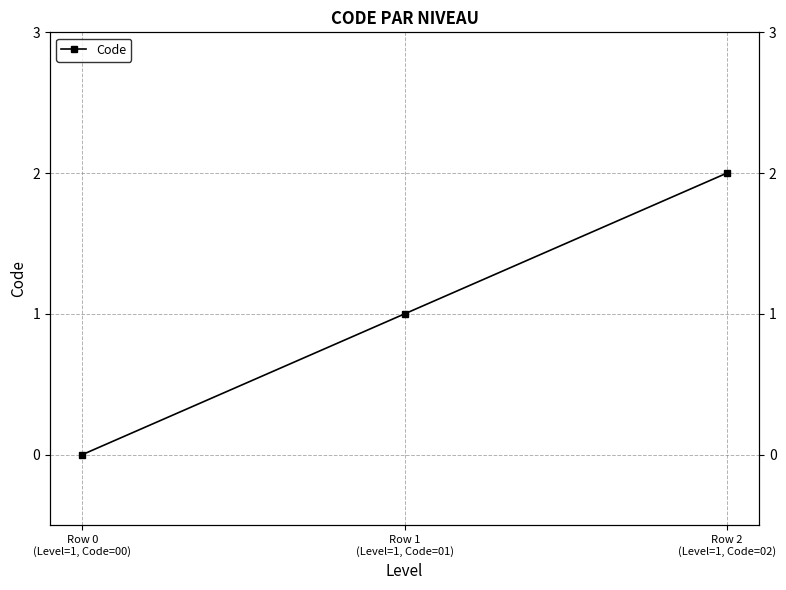

What position from the left is Row 2
(Level=1, Code=02)?

3